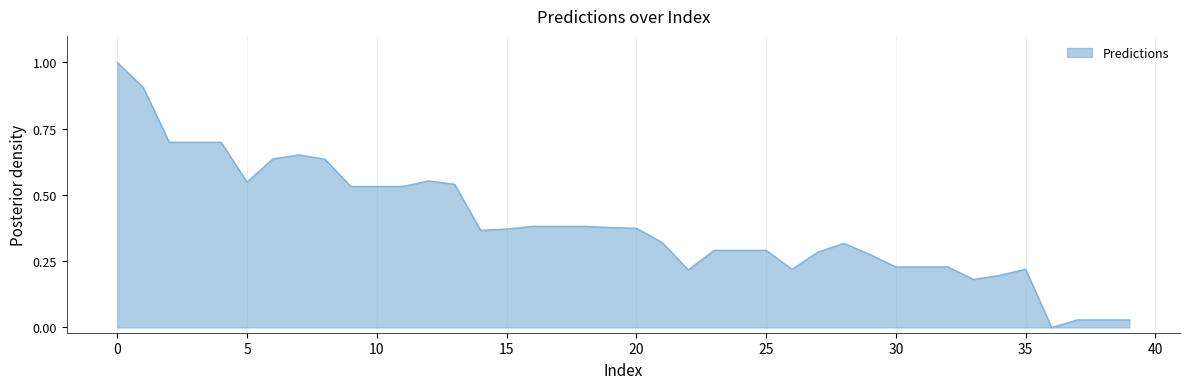

What is the difference between the maximum and minimum values?

1.0